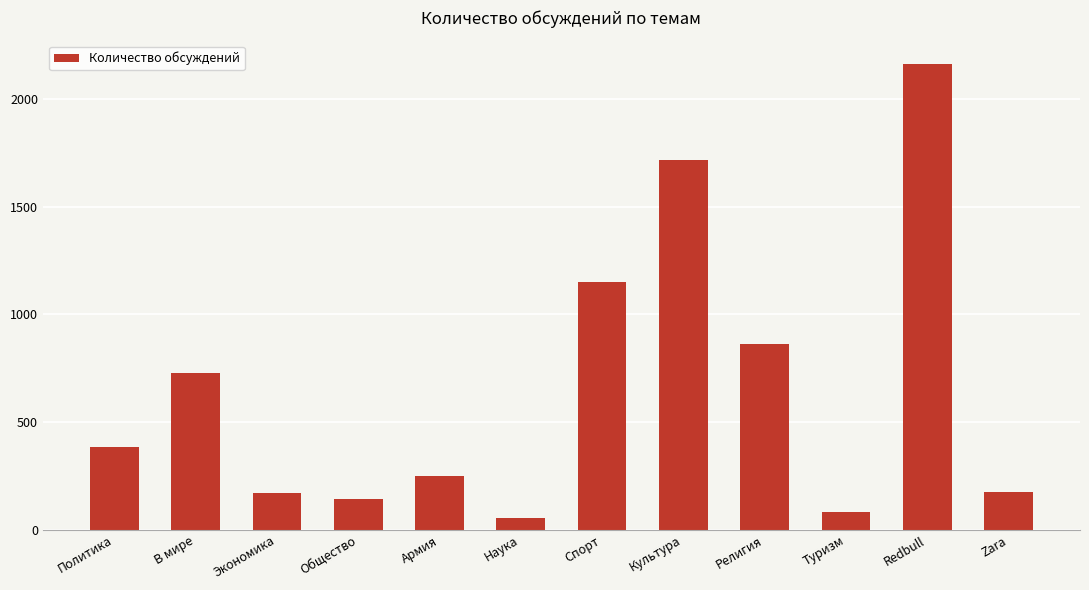

What is the label of the 3rd bar from the right?

Туризм